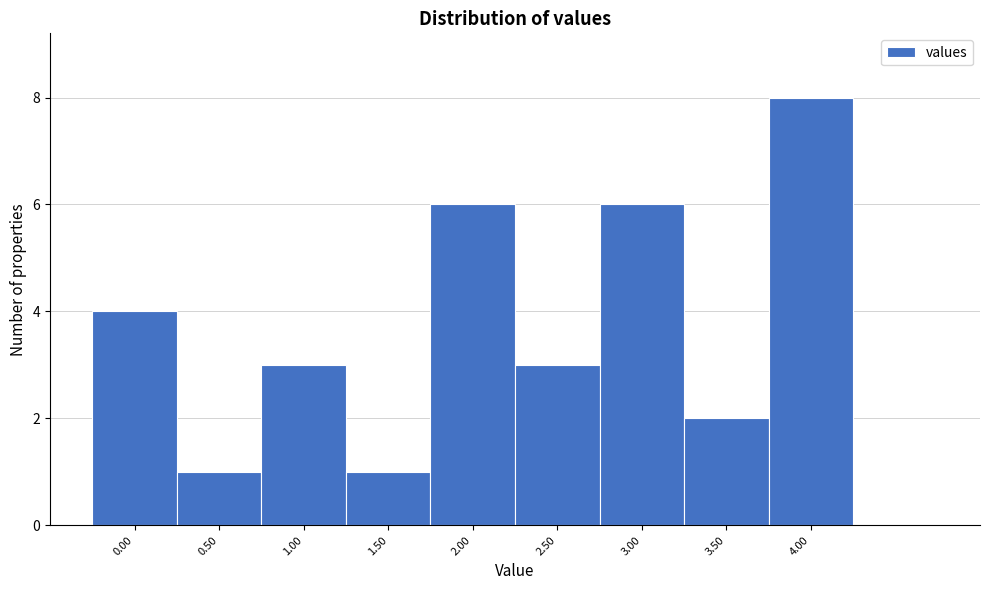

Reading left to right, transcribe this chart: for each bar, give the range it covers on the x-axis and its height. The values are not printed on the chart, so give them approximately, as read against the axis.

-0.25 to 0.25: 4
0.25 to 0.75: 1
0.75 to 1.25: 3
1.25 to 1.75: 1
1.75 to 2.25: 6
2.25 to 2.75: 3
2.75 to 3.25: 6
3.25 to 3.75: 2
3.75 to 4.25: 8